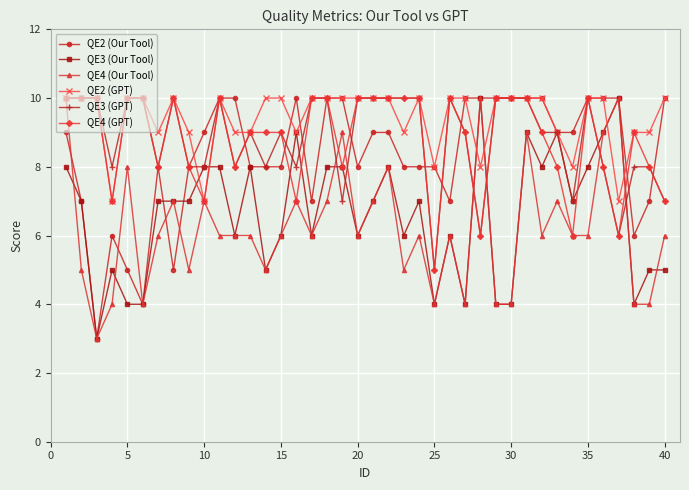

How many lines are shown in the chart?

6